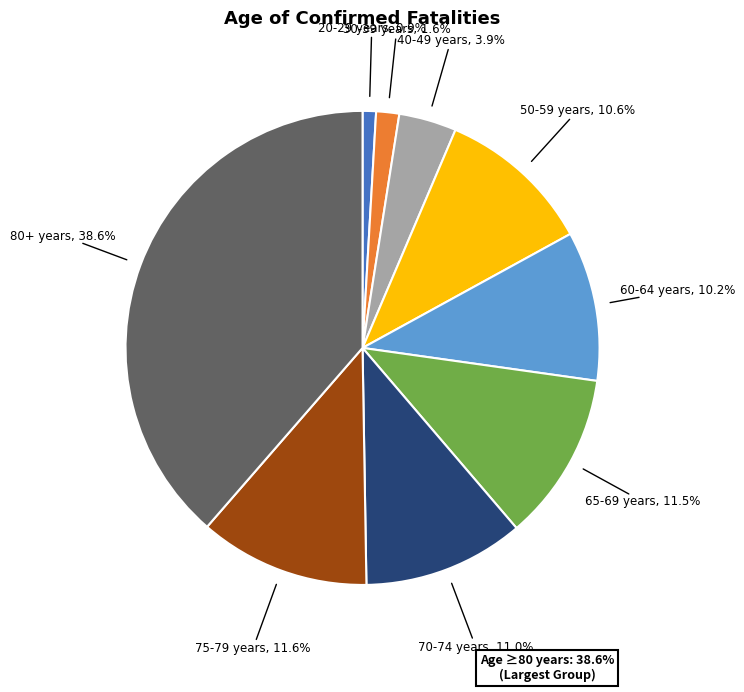

Which category has the smallest portion of the pie?

20-29 years